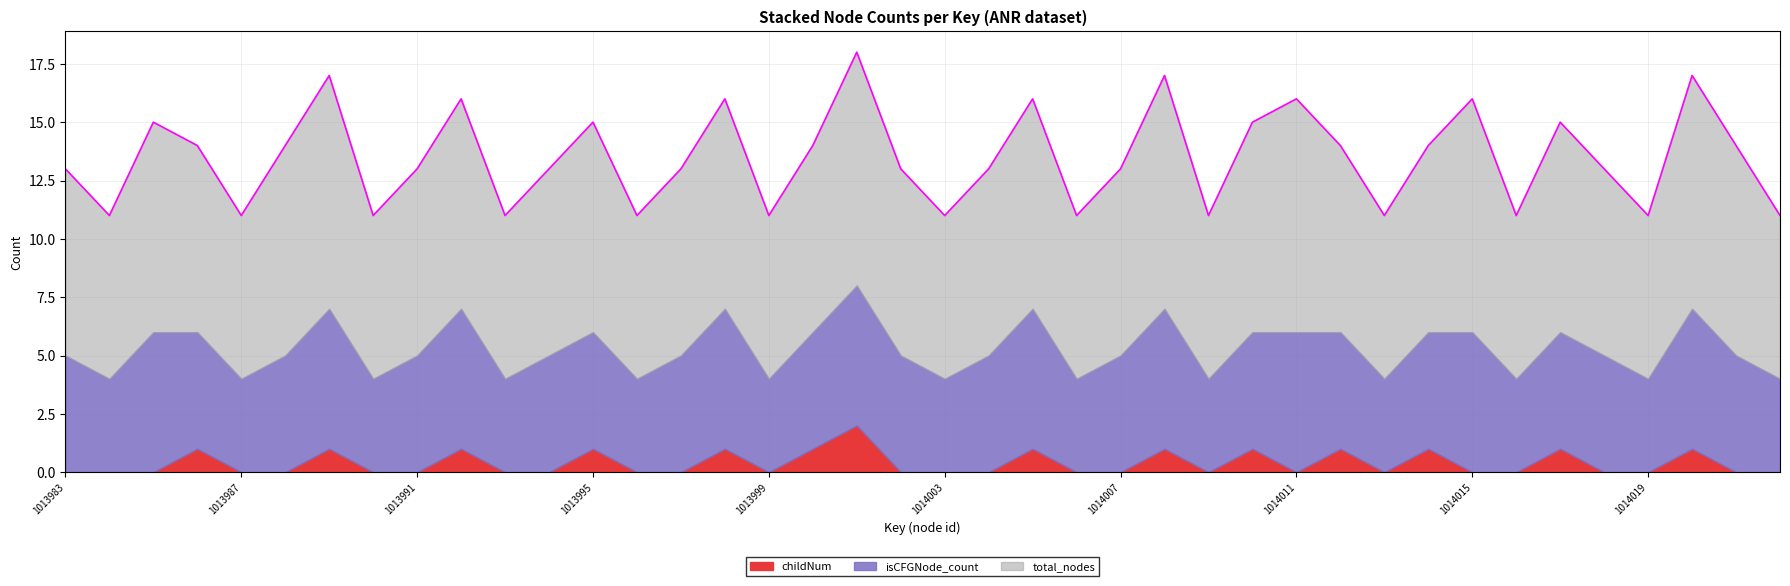

Reading left to right, extract all data points from this chart.

childNum: 0	0	0	1	0	0	1	0	0	1	0	0	1	0	0	1	0	1	2	0	0	0	1	0	0	1	0	1	0	1	0	1	0	0	1	0	0	1	0	0
isCFGNode_count: 5	4	6	5	4	5	6	4	5	6	4	5	5	4	5	6	4	5	6	5	4	5	6	4	5	6	4	5	6	5	4	5	6	4	5	5	4	6	5	4
total_nodes: 8	7	9	8	7	9	10	7	8	9	7	8	9	7	8	9	7	8	10	8	7	8	9	7	8	10	7	9	10	8	7	8	10	7	9	8	7	10	9	7